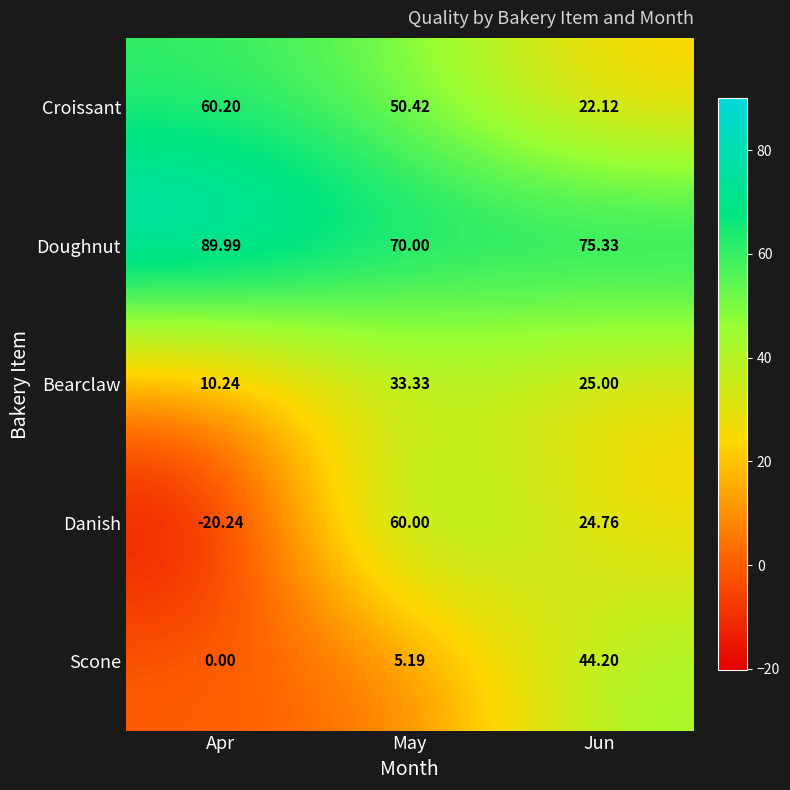

Which series changed the most between Apr and May?

Danish